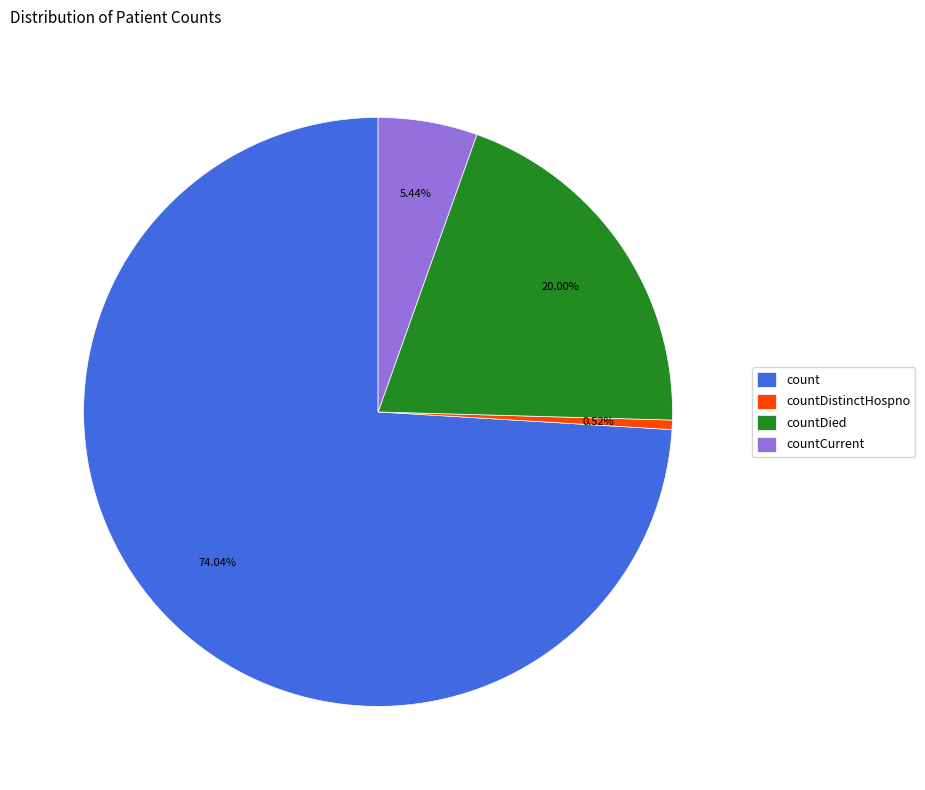

To the nearest percent, what is the difference between the largest and smallest slice percentages?

74%